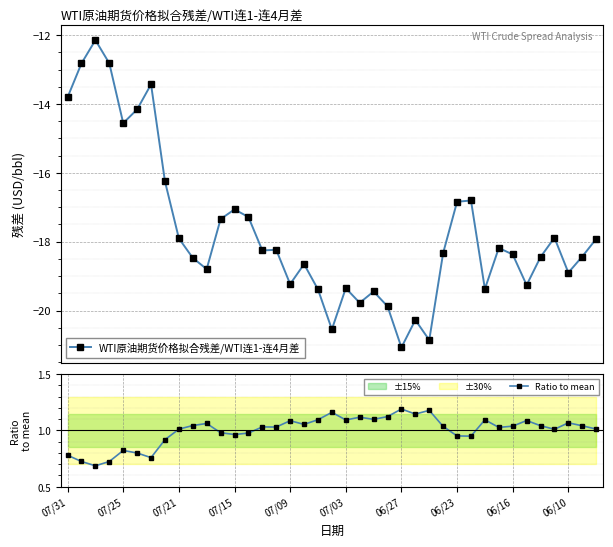

How many series are shown in this chart?

2